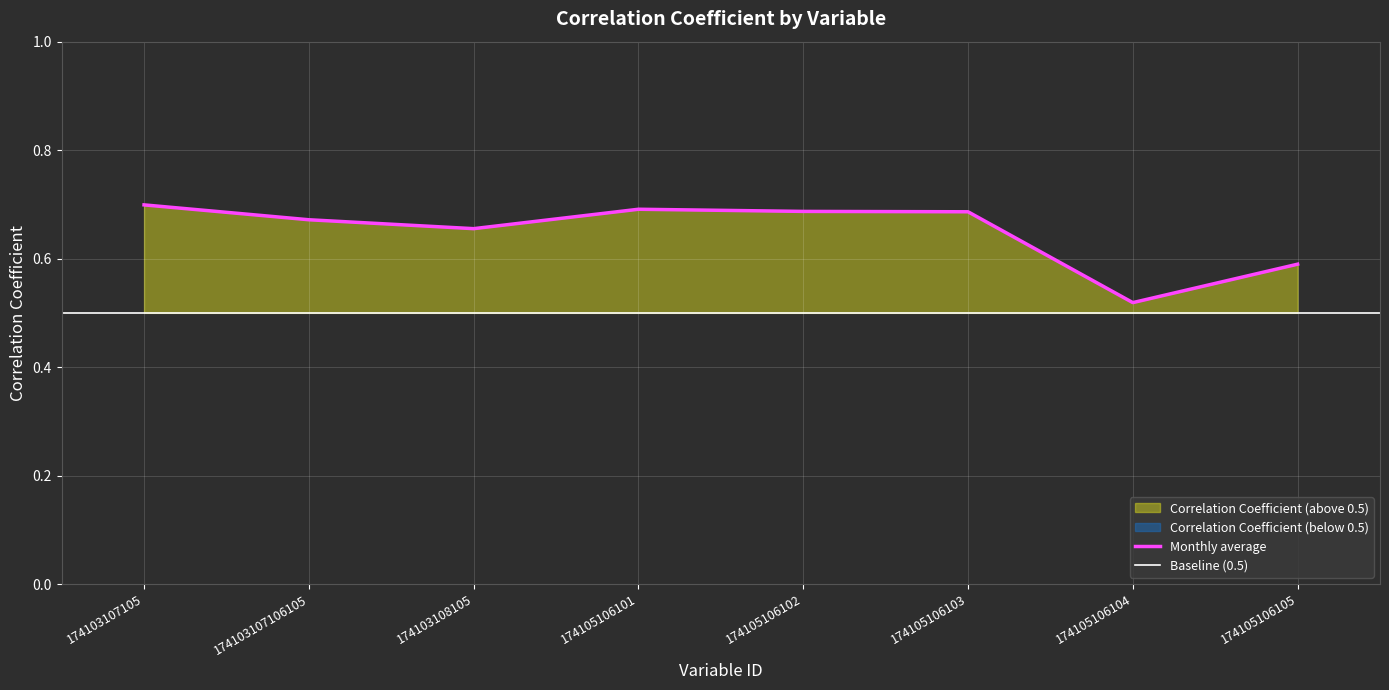

Reading right to left, extract all data points from this chart.

0.6	0.5	0.7	0.7	0.7	0.7	0.7	0.7